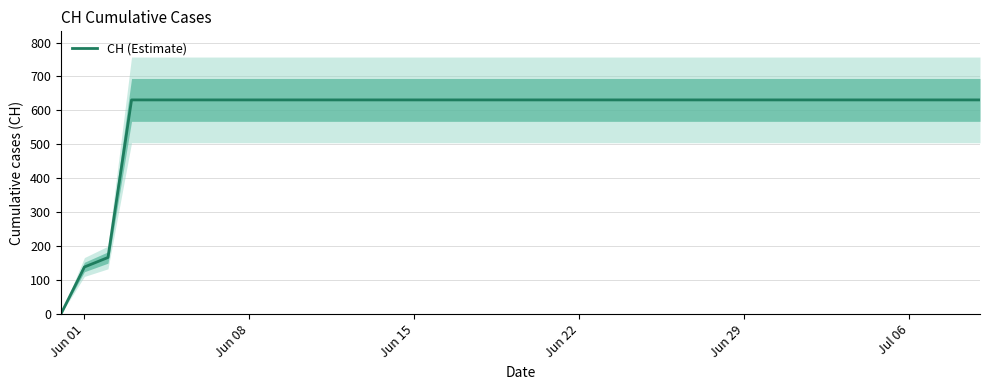

How many values are below 631?

3